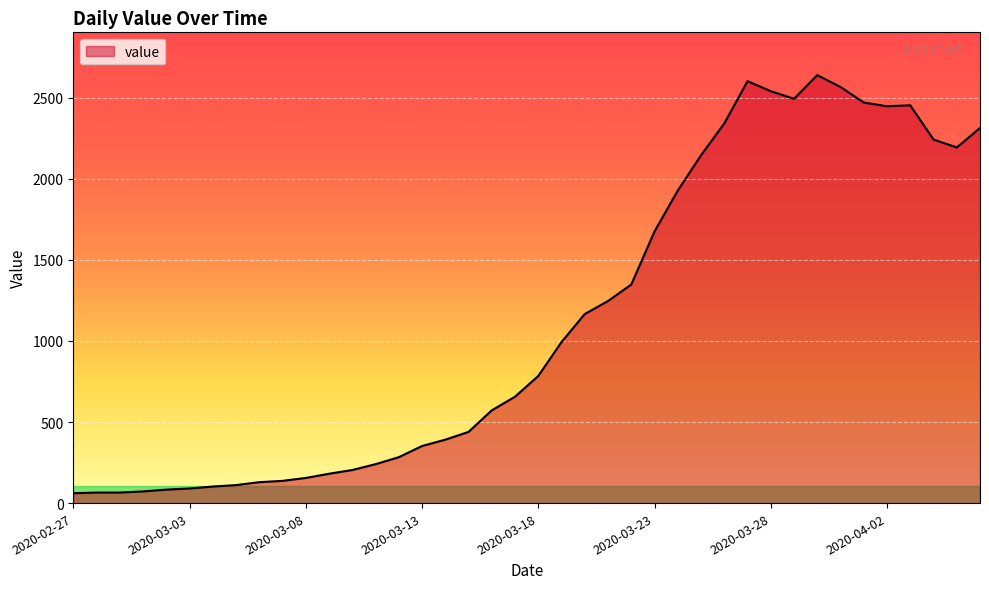

How many series are shown in this chart?

1